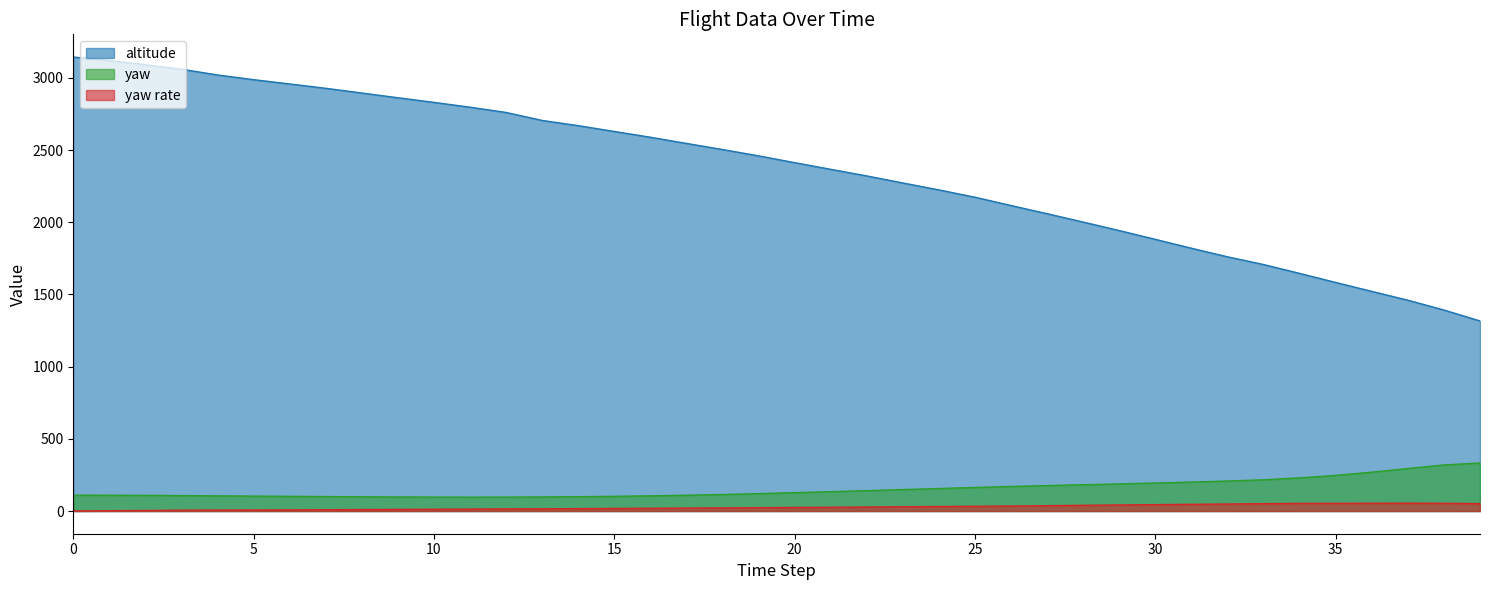

What is the difference between the maximum and minimum values in the altitude series?

1828.1